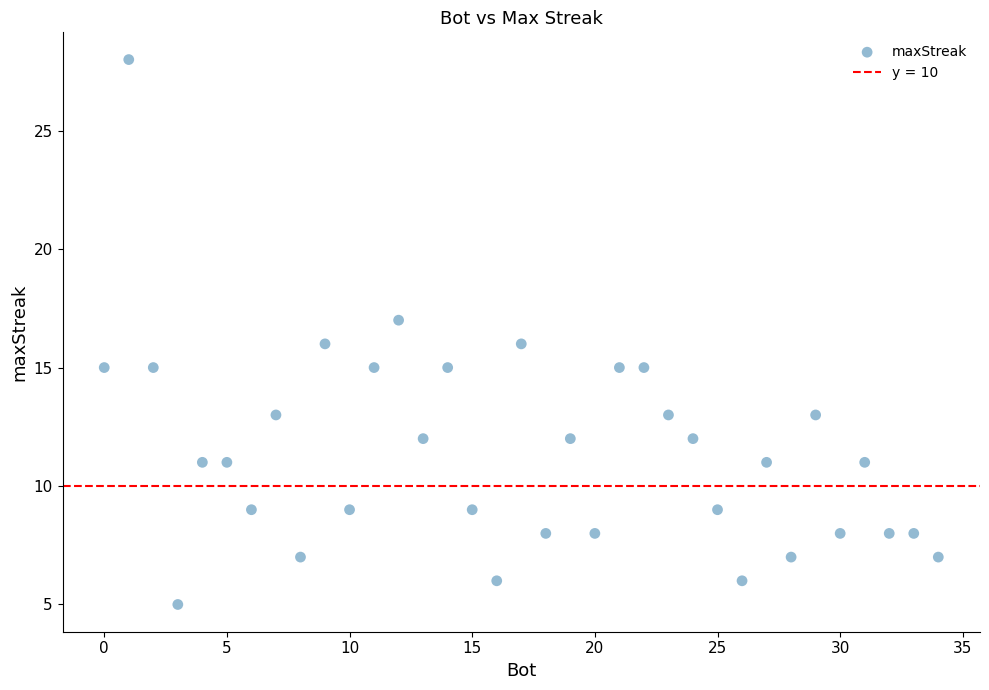

What is the range of Y values (max minus min)?

23